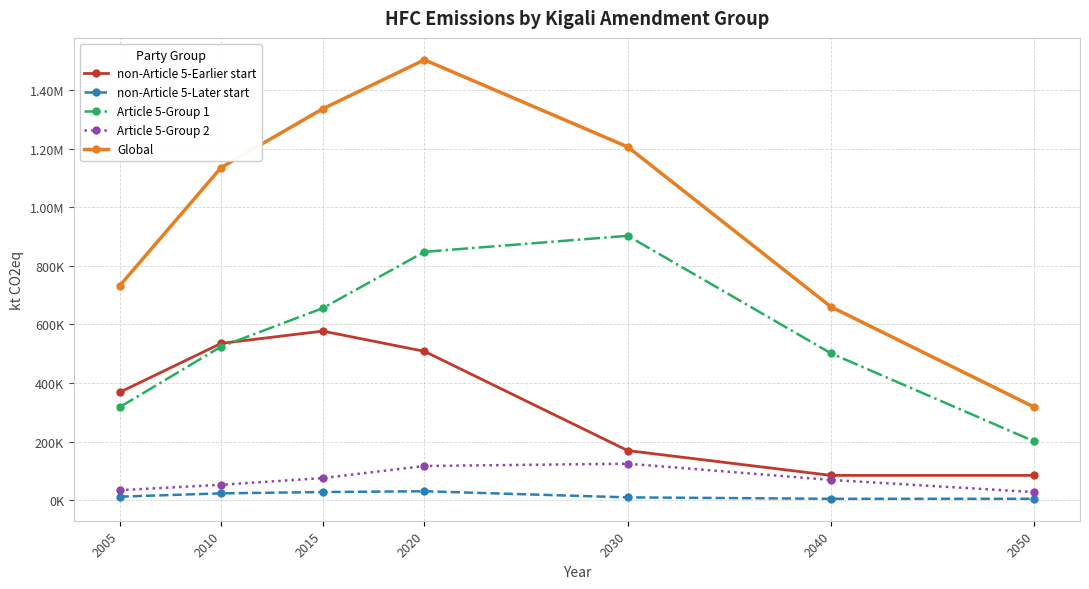

True or false: Article 5-Group 2 and non-Article 5-Earlier start intersect in this chart.

False